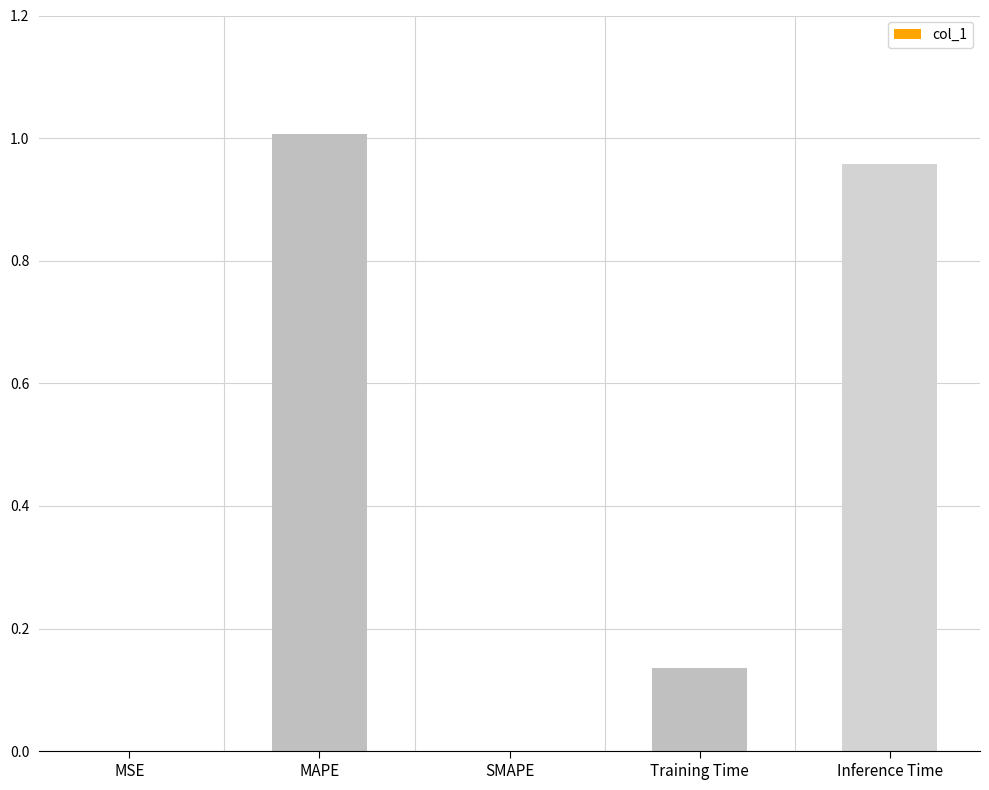

True or false: the data shows 0.2 at Training Time.

False